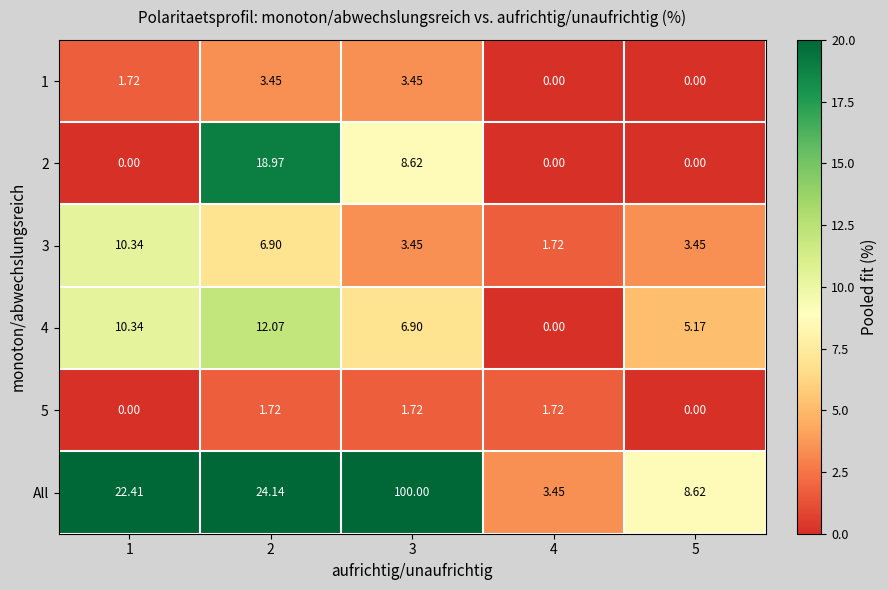

Which series has the largest total across all categories?

All